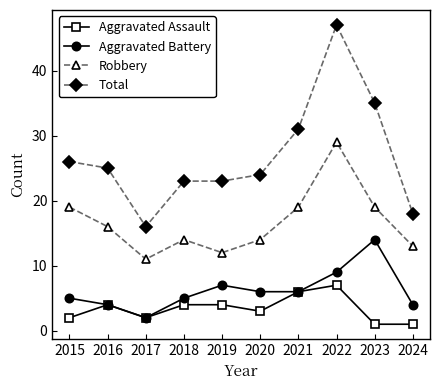

Reading left to right, transcribe all the data shown in this chart.

Aggravated Assault: 2015=2	2016=4	2017=2	2018=4	2019=4	2020=3	2021=6	2022=7	2023=1	2024=1
Aggravated Battery: 2015=5	2016=4	2017=2	2018=5	2019=7	2020=6	2021=6	2022=9	2023=14	2024=4
Robbery: 2015=19	2016=16	2017=11	2018=14	2019=12	2020=14	2021=19	2022=29	2023=19	2024=13
Total: 2015=26	2016=25	2017=16	2018=23	2019=23	2020=24	2021=31	2022=47	2023=35	2024=18